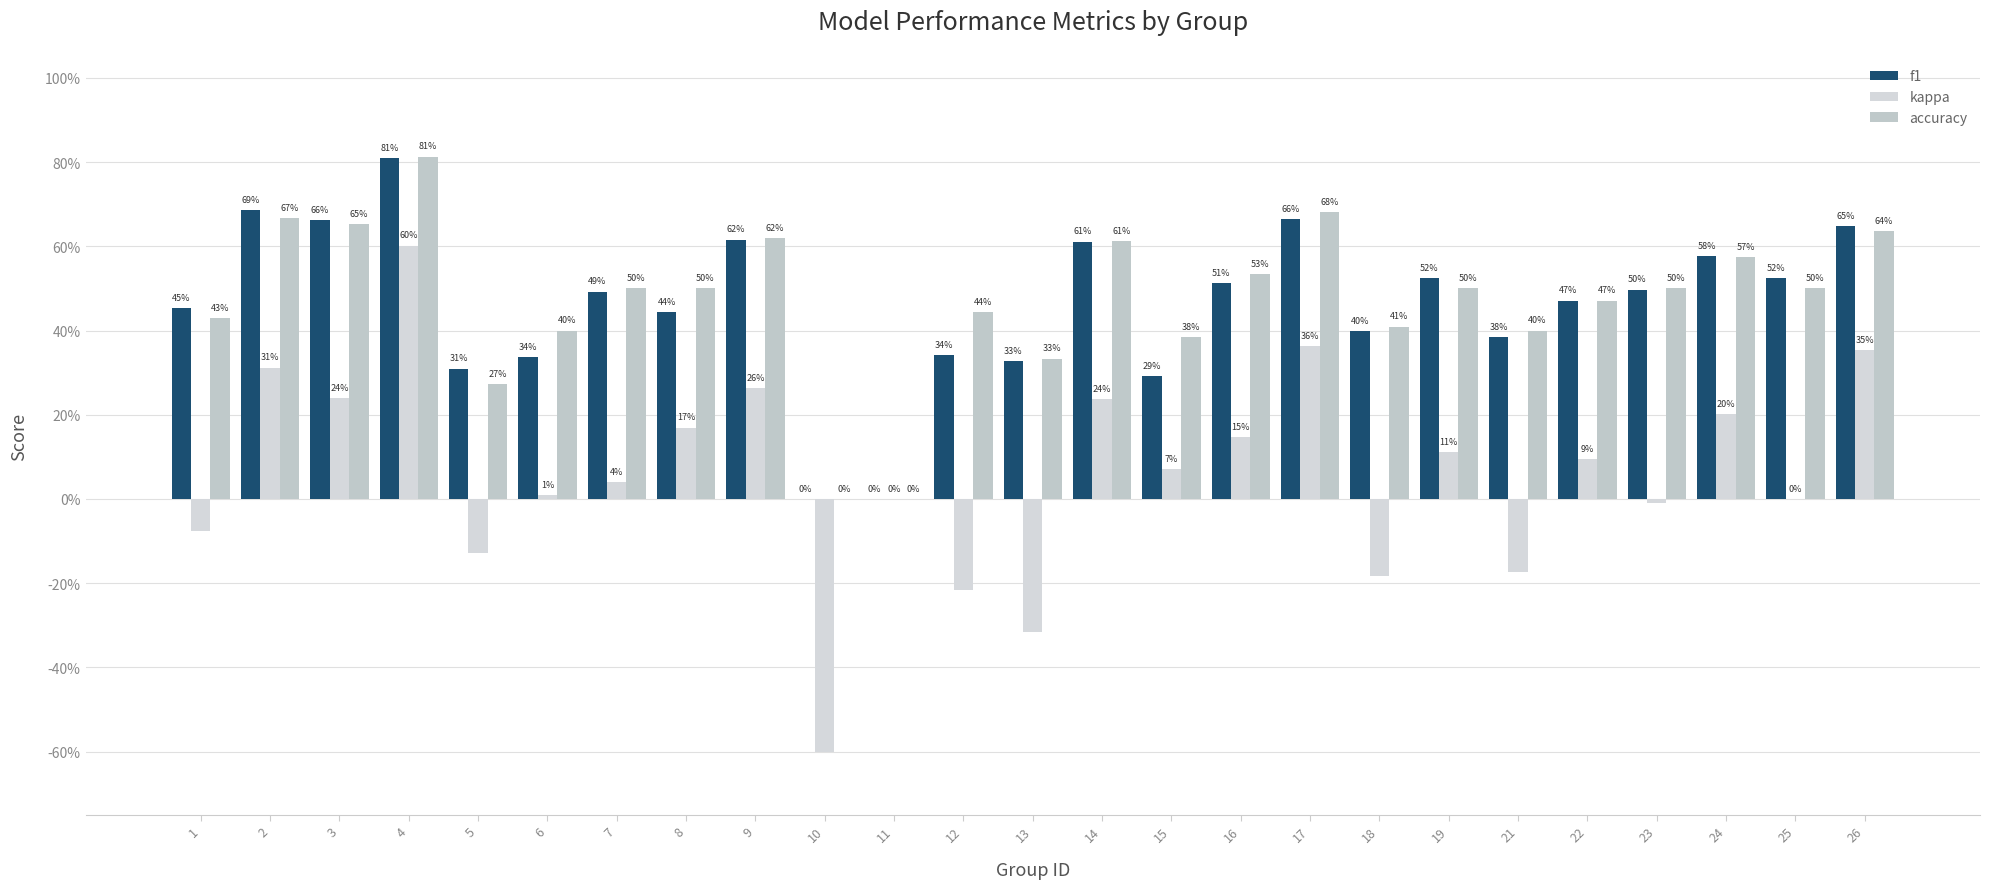

At 13, list the series in order from largest to smallest.

accuracy, f1, kappa